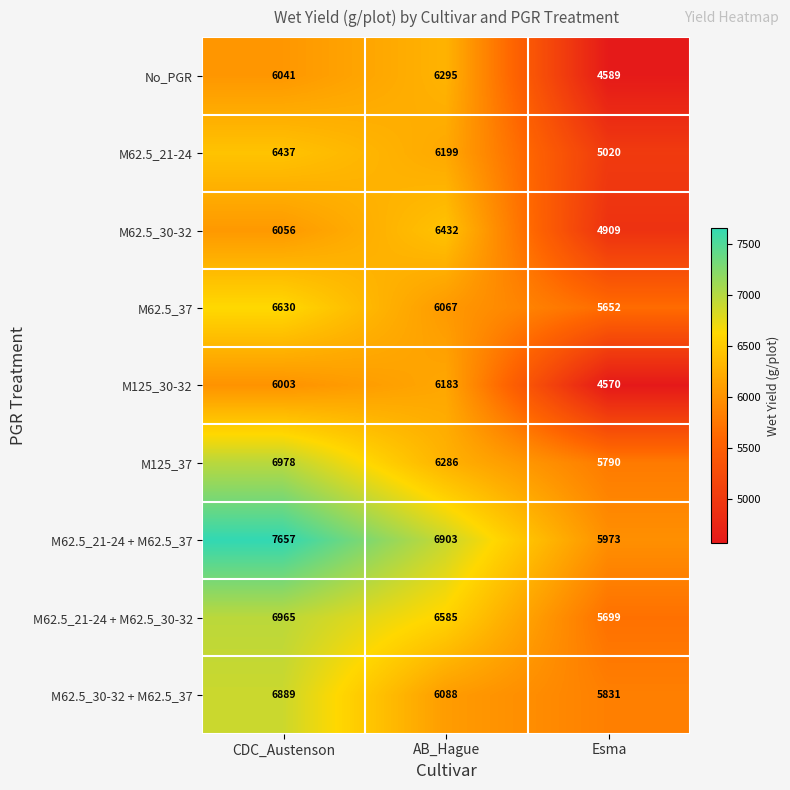

The value of M62.5_21-24 at Esma is 5020. True or false?

True